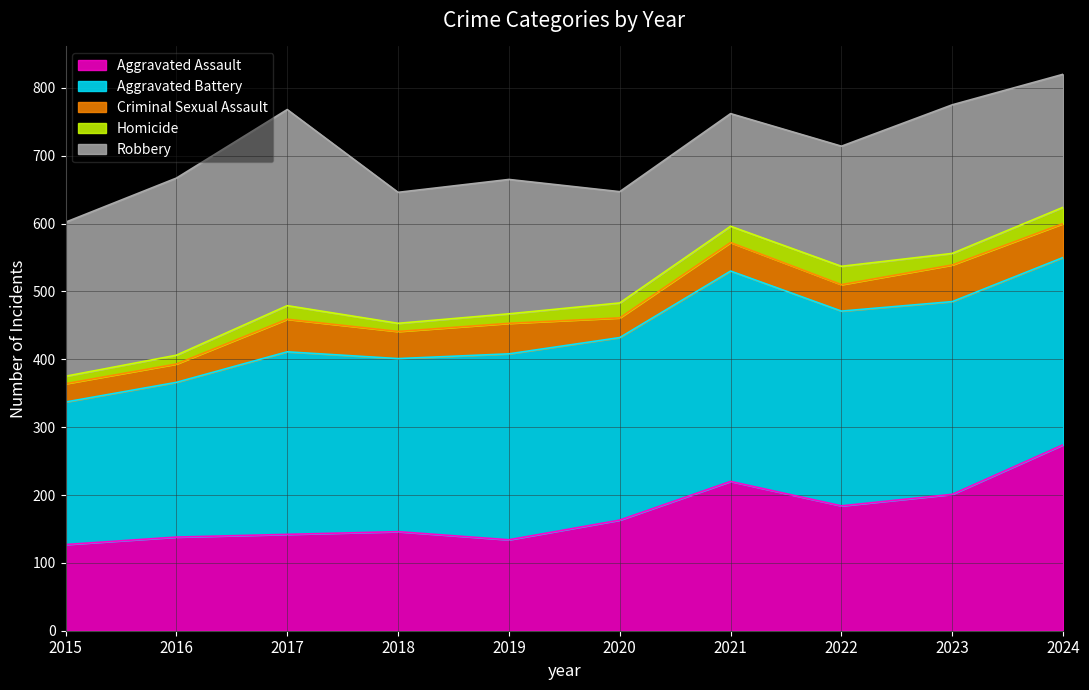

What value does the Homicide series have at 2018, to the nearest 5?

10